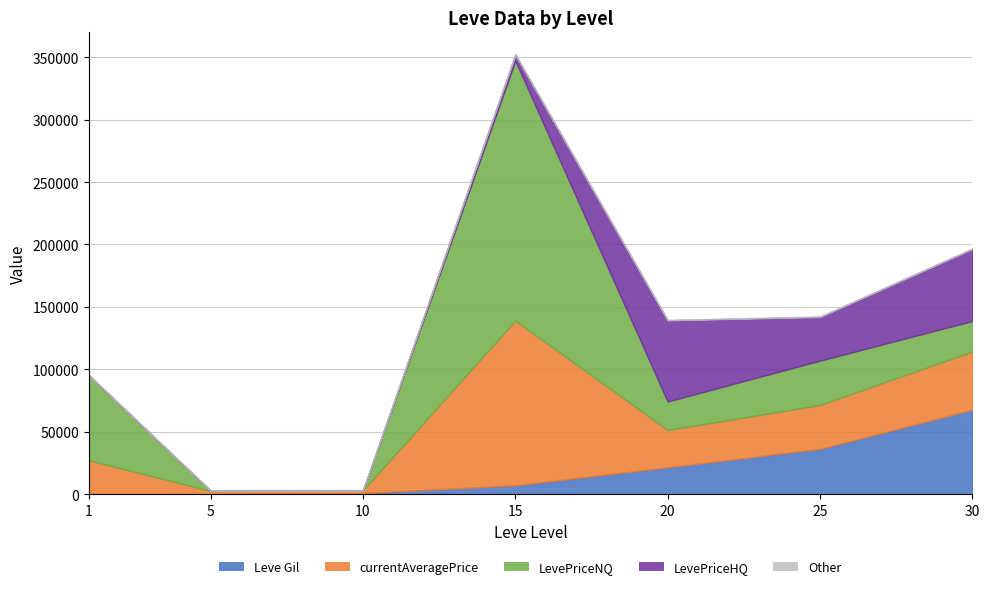

At which category is the sum across all series the highest?

15